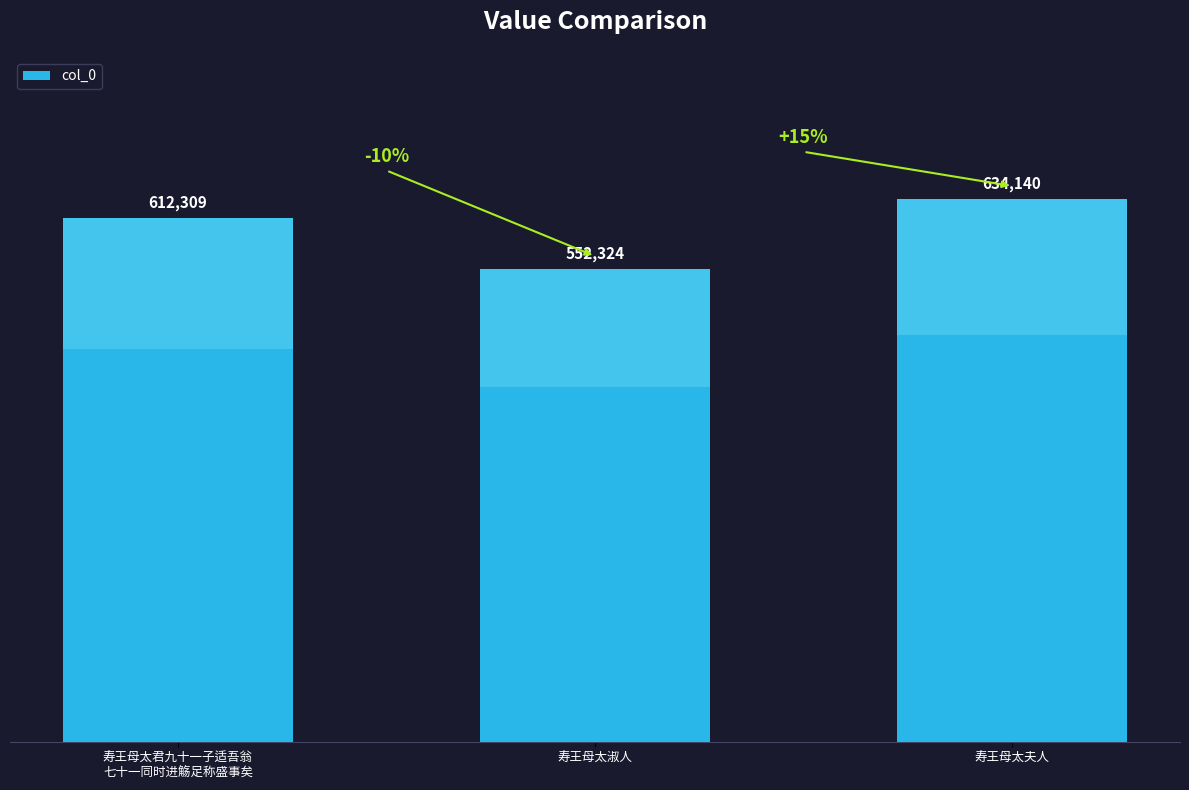

How many values are between 552324 and 634140?

3